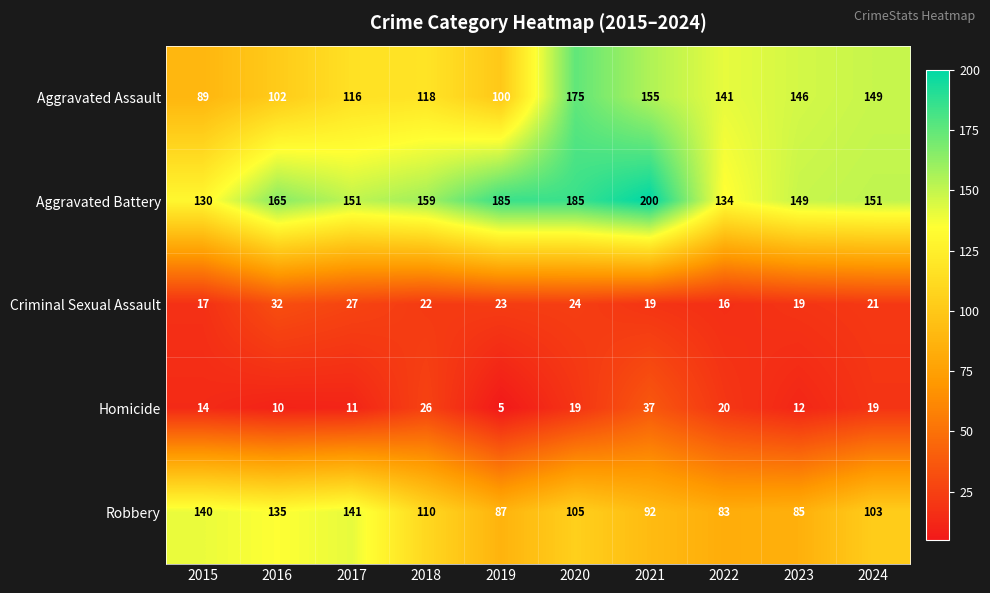

At 2024, list the series in order from largest to smallest.

Aggravated Battery, Aggravated Assault, Robbery, Criminal Sexual Assault, Homicide